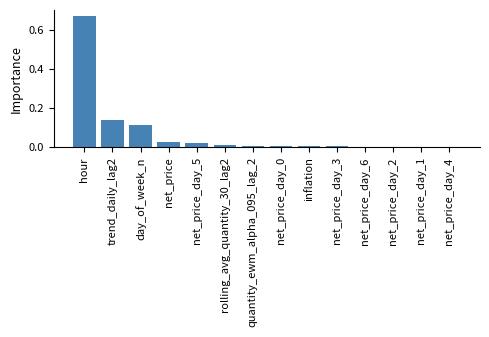

Which has a higher value, trend_daily_lag2 or hour?

hour